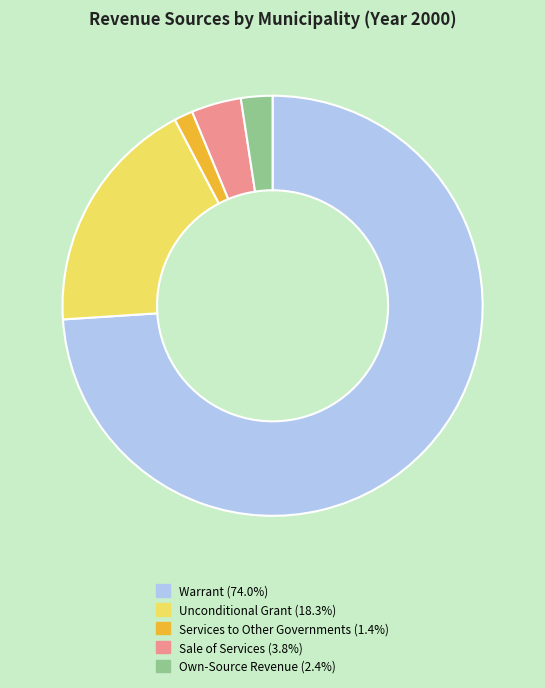

Is there any slice that represents more than half of the pie?

Yes